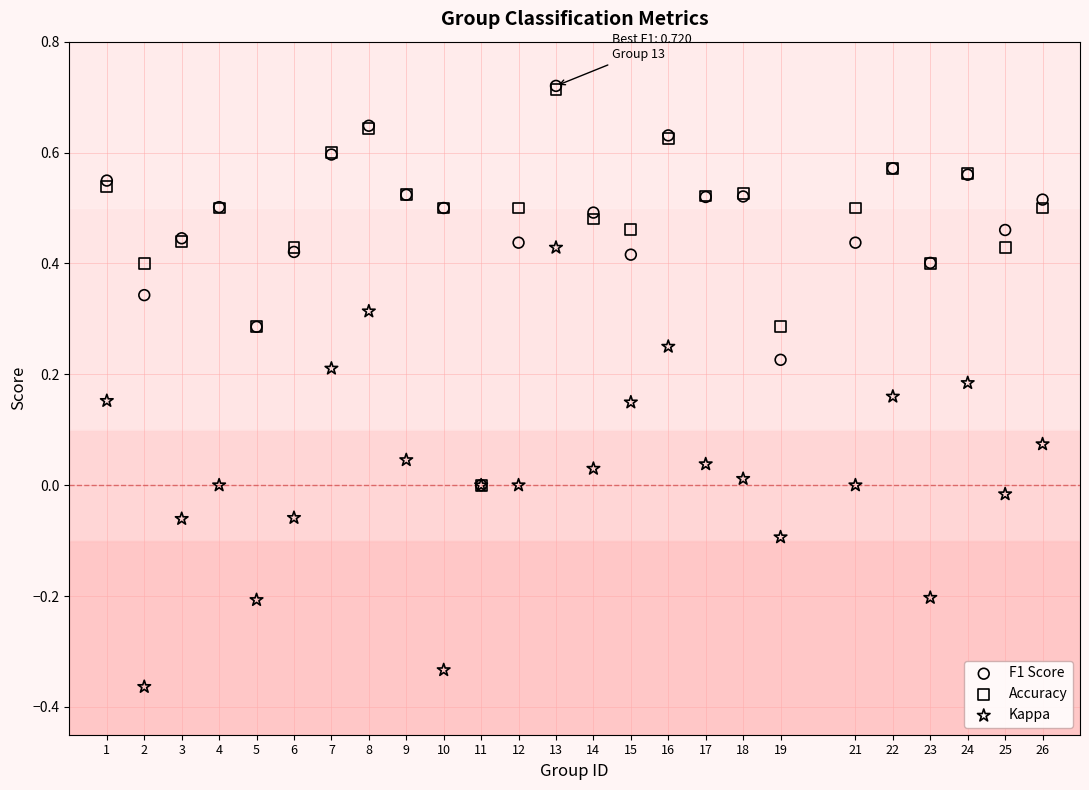

Which series contains the lowest Y value?

Kappa